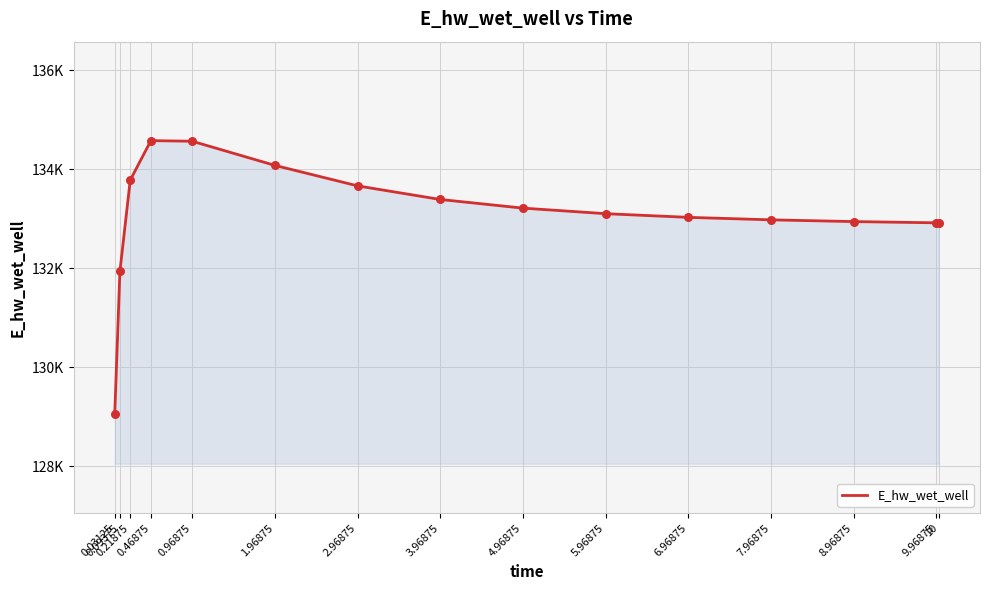

Does the chart have visible grid lines?

Yes